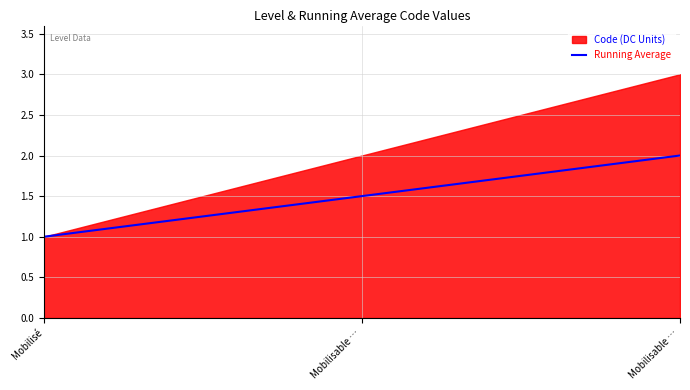

The value at Mobilisable … is 2.0. True or false?

True